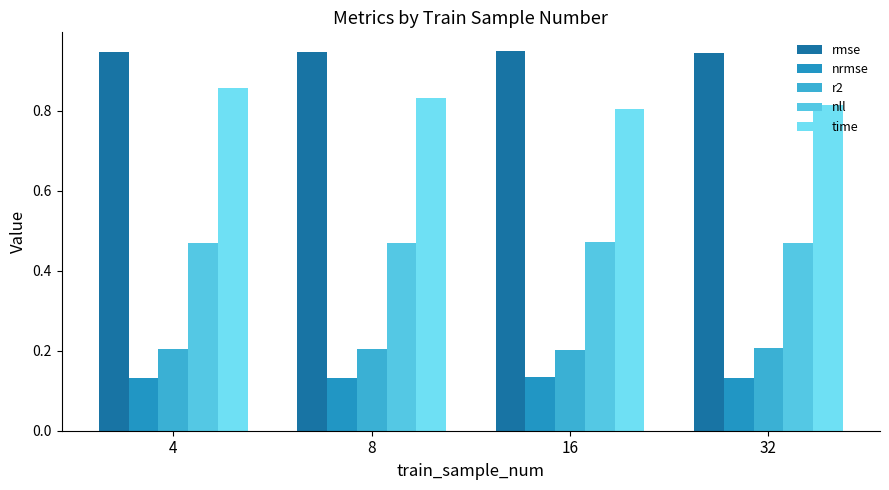

How many series are shown in this chart?

5